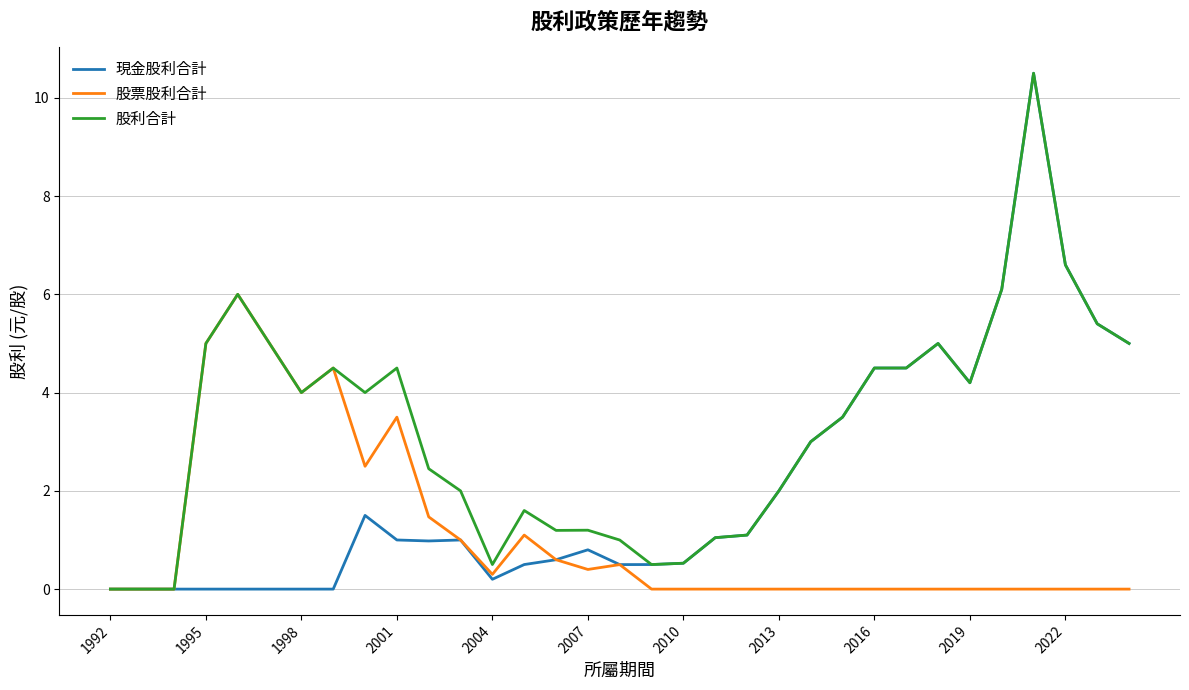

Which series has the largest total across all categories?

股利合計